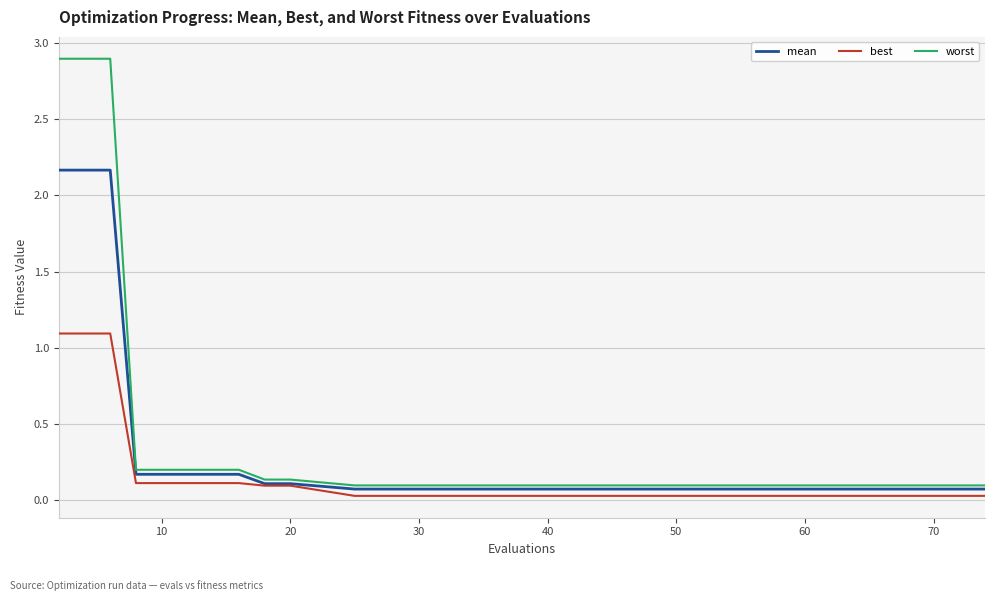

What is the difference between the maximum and minimum values in the best series?

1.1